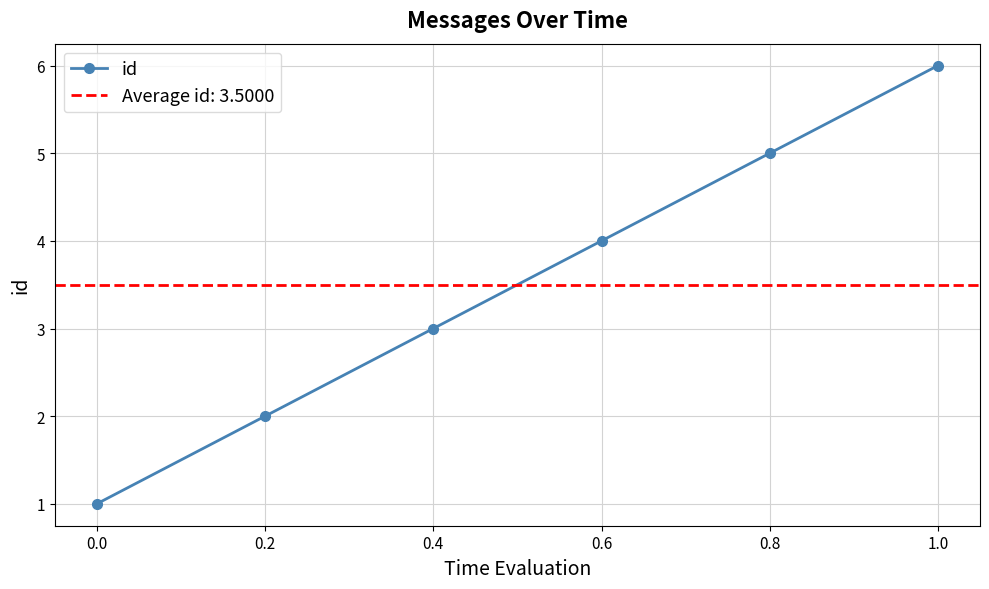

What is the change in value from 0.6 to 1.0?

+2